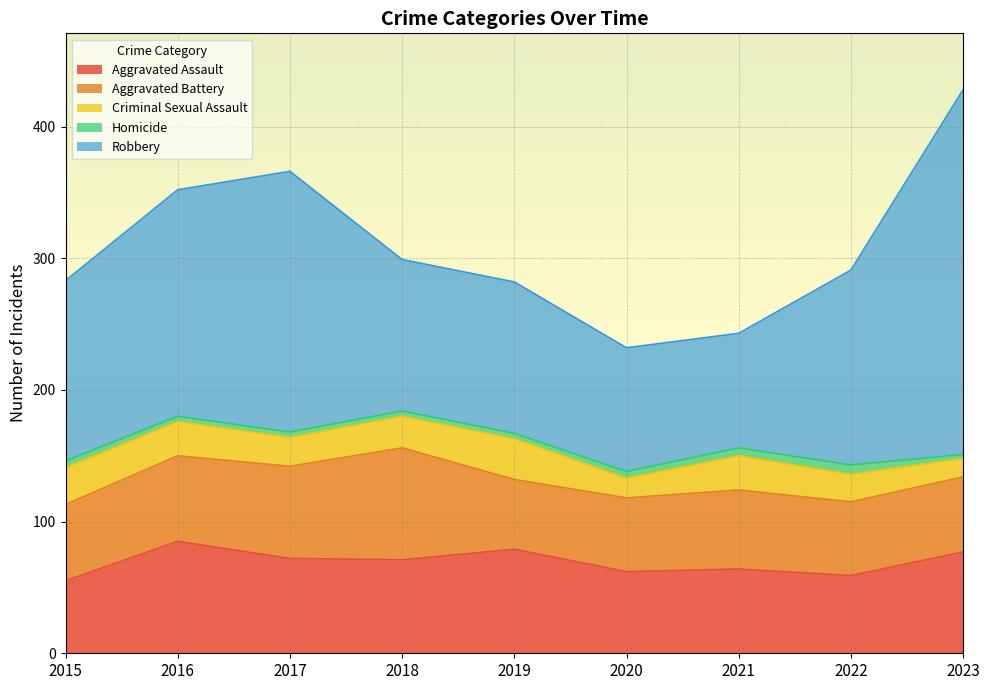

How many lines are shown in the chart?

5